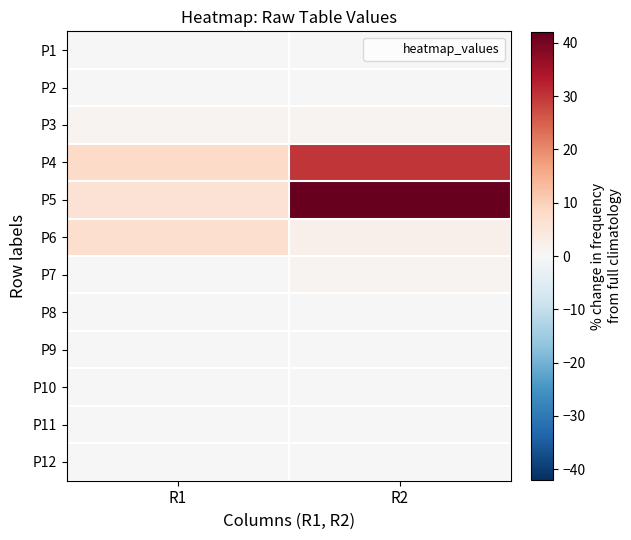

Reading right to left, extract all data points from this chart.

P1: R2=0	R1=0
P2: R2=0	R1=0
P3: R2=1	R1=1
P4: R2=30	R1=8
P5: R2=42	R1=6
P6: R2=2	R1=7
P7: R2=1	R1=0
P8: R2=0	R1=0
P9: R2=0	R1=0
P10: R2=0	R1=0
P11: R2=0	R1=0
P12: R2=0	R1=0